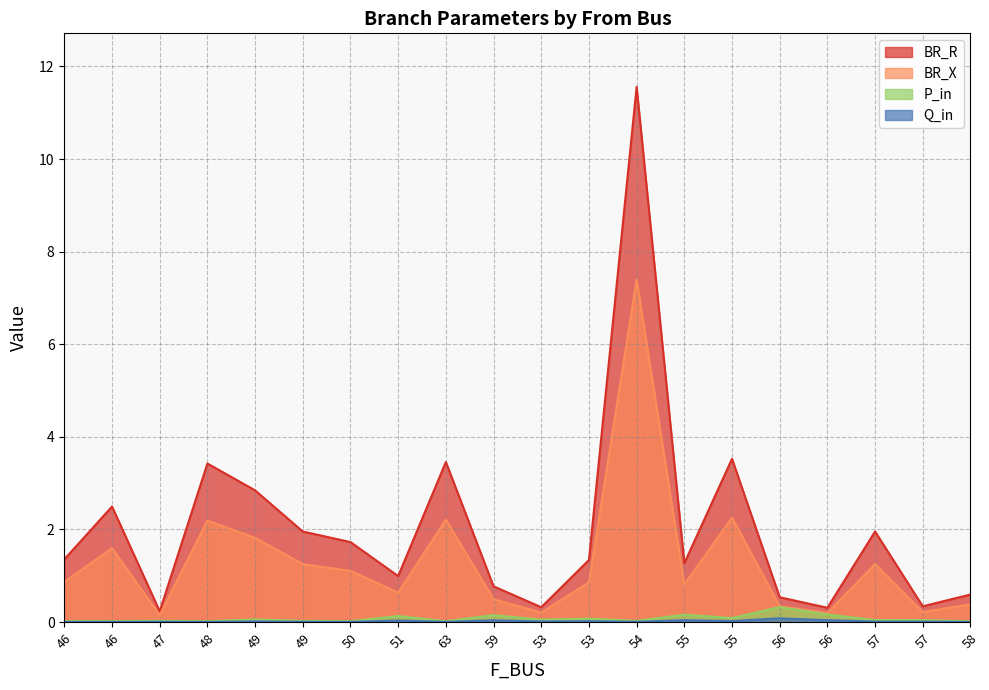

Between 57 and 63, which is larger?

63